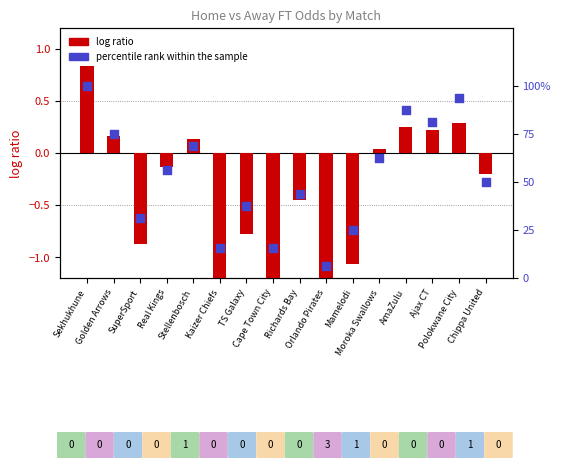

Which series has the widest spread of Y values?

percentile rank within the sample